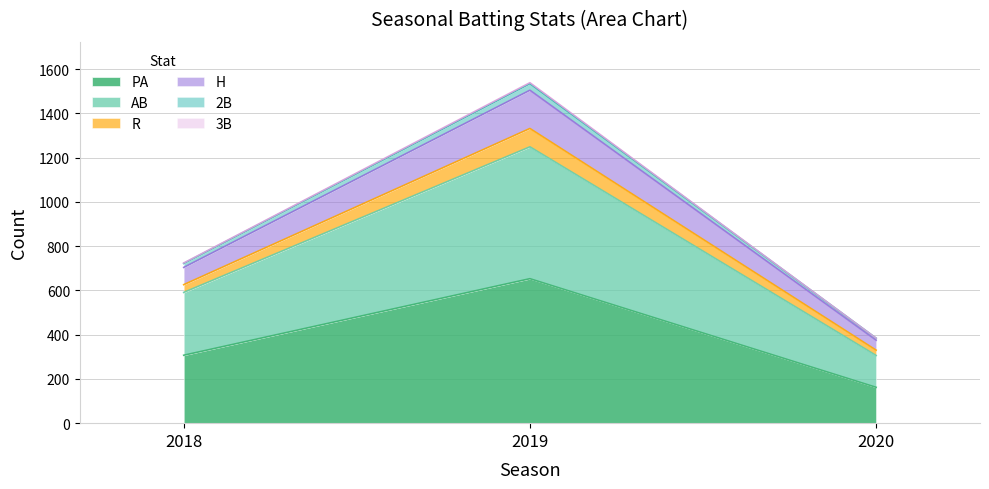

The value of PA at 2020 is 38. True or false?

False